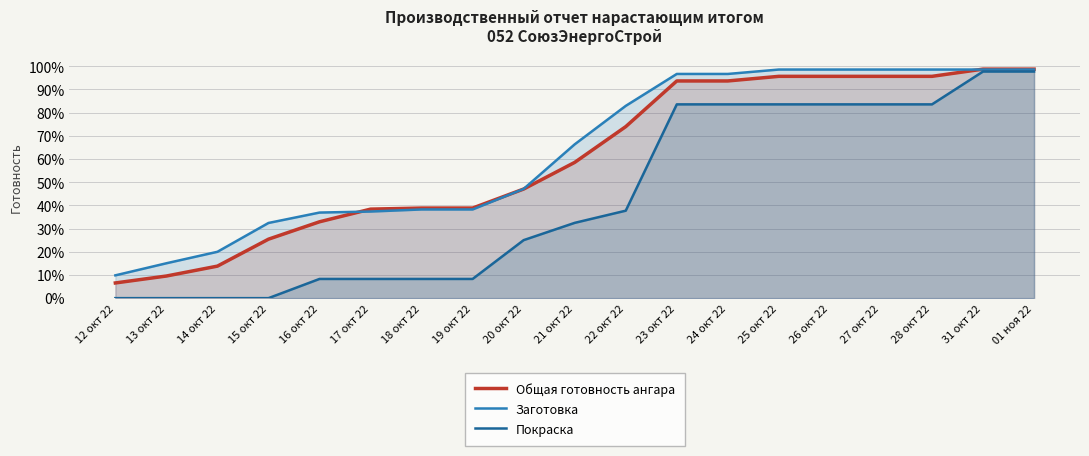

What is the sum of the Заготовка values at 17 окт 22 and 28 окт 22?

1.4